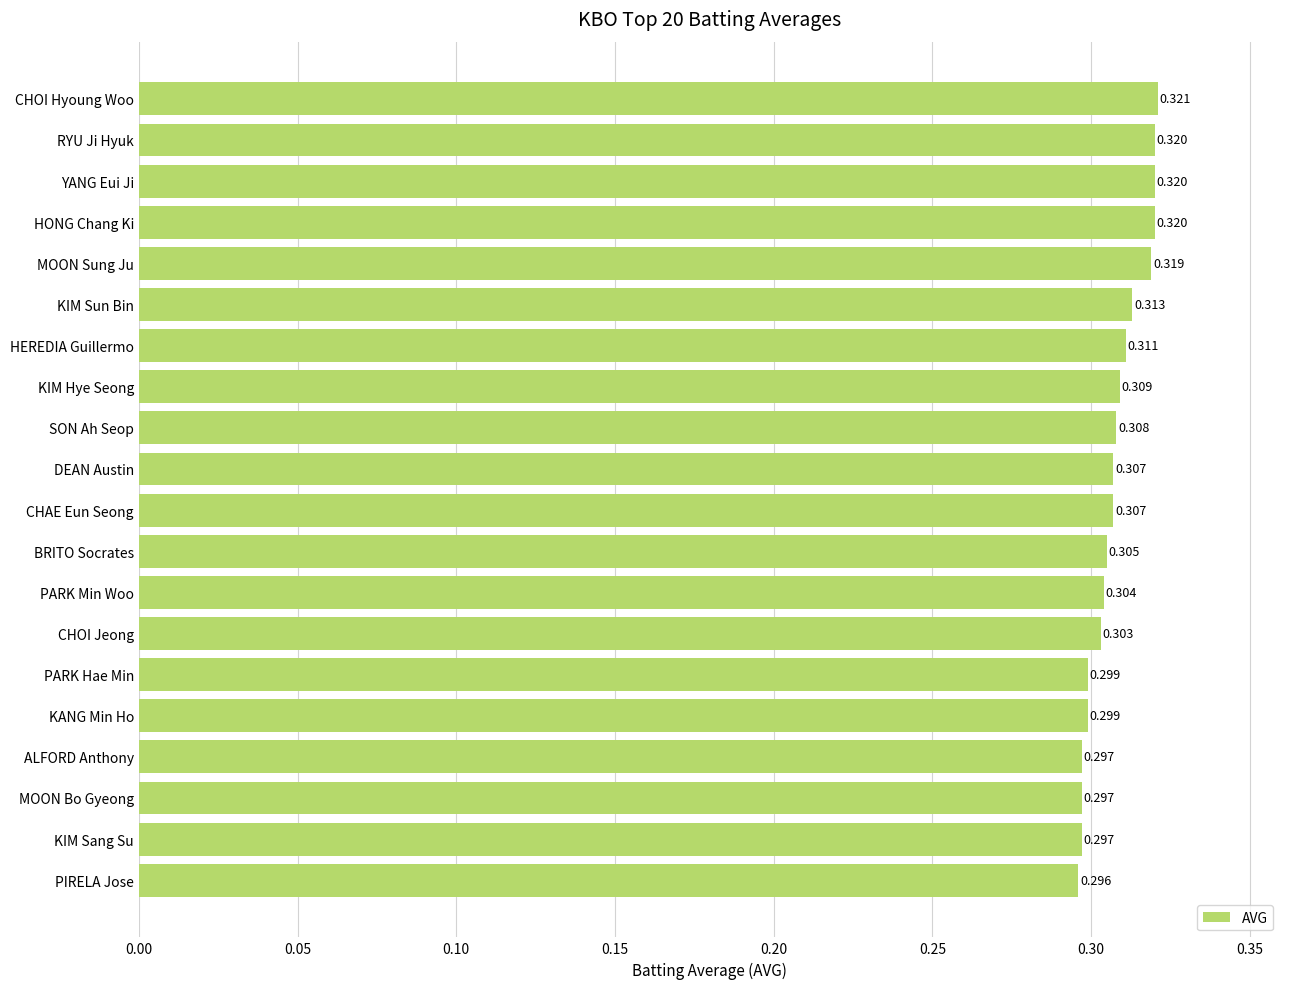

At which label is the value closest to 0?

PIRELA Jose